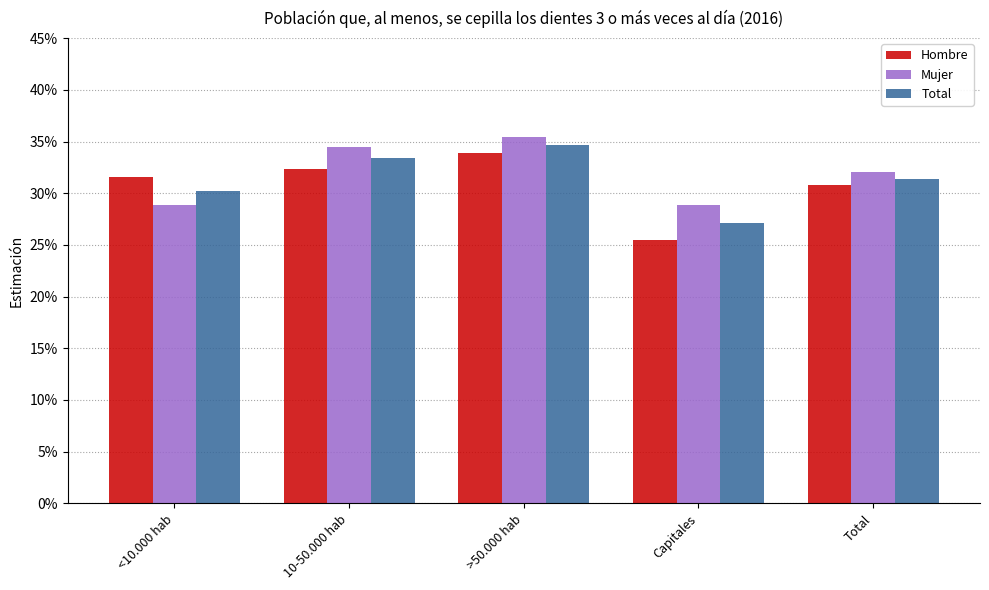

Reading left to right, list all the values displayed in this chart.

Hombre: <10.000 hab=0.3	10-50.000 hab=0.3	>50.000 hab=0.3	Capitales=0.3	Total=0.3
Mujer: <10.000 hab=0.3	10-50.000 hab=0.3	>50.000 hab=0.4	Capitales=0.3	Total=0.3
Total: <10.000 hab=0.3	10-50.000 hab=0.3	>50.000 hab=0.3	Capitales=0.3	Total=0.3